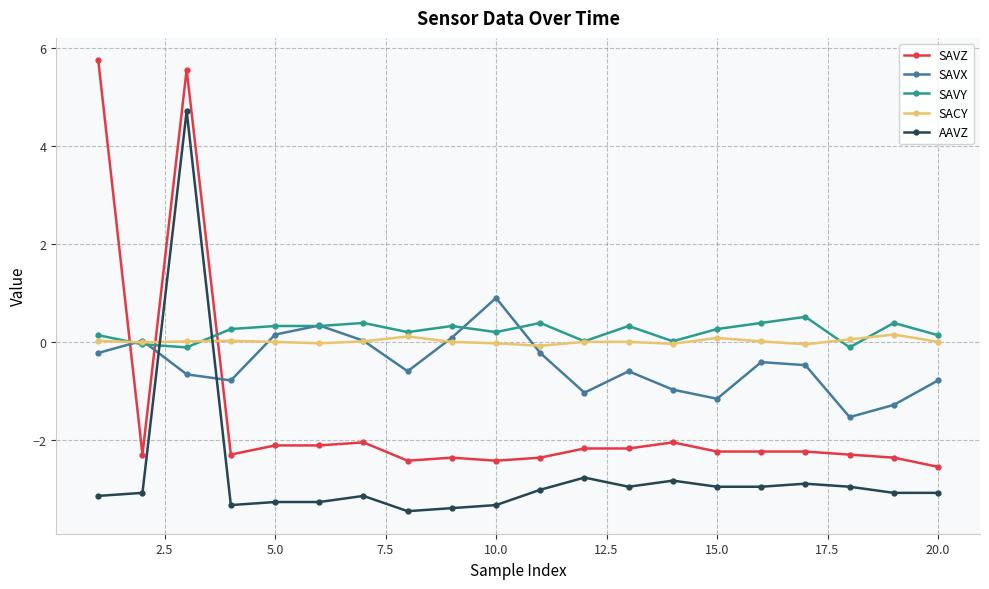

What is the value of the AAVZ point at the 8th from the left?

-3.5